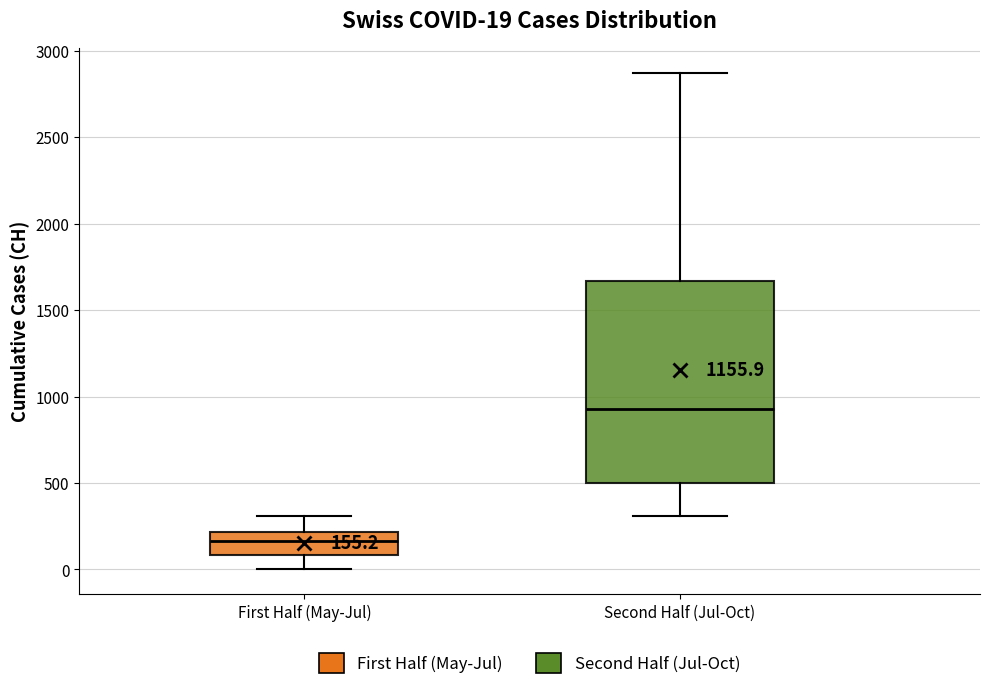

Which box is the tallest, from its lower edge to its upper edge?

Second Half (Jul-Oct)